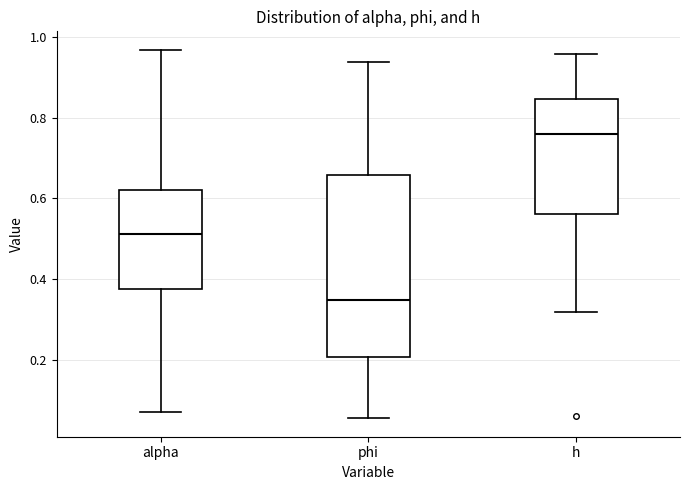

Reading left to right, read every box against the y-axis: the position of its median line, the range the box covers, and the ends of its whiskers. The values are not printed on the chart, so give them approximately, as read against the axis.

alpha: median 0.52, box 0.38 to 0.62, whiskers 0.08 to 0.96
phi: median 0.34, box 0.20 to 0.66, whiskers 0.06 to 0.94
h: median 0.76, box 0.56 to 0.84, whiskers 0.32 to 0.96